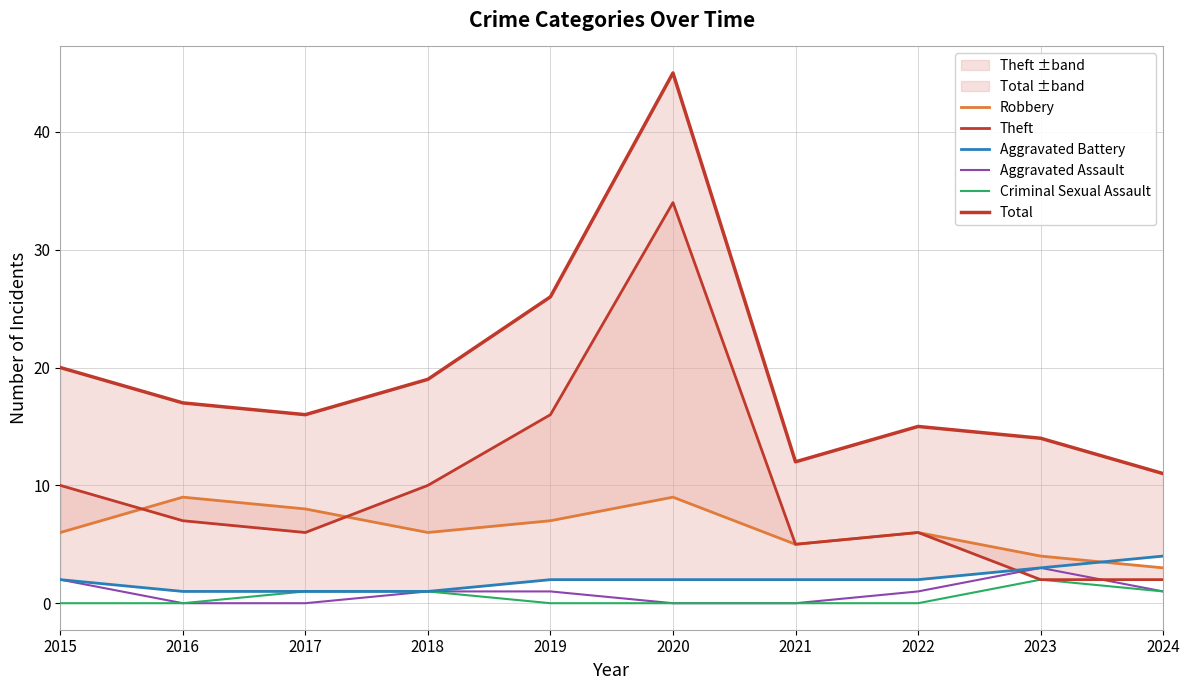

Is the value of Aggravated Battery at 2019 greater than the value of Robbery at 2015?

No